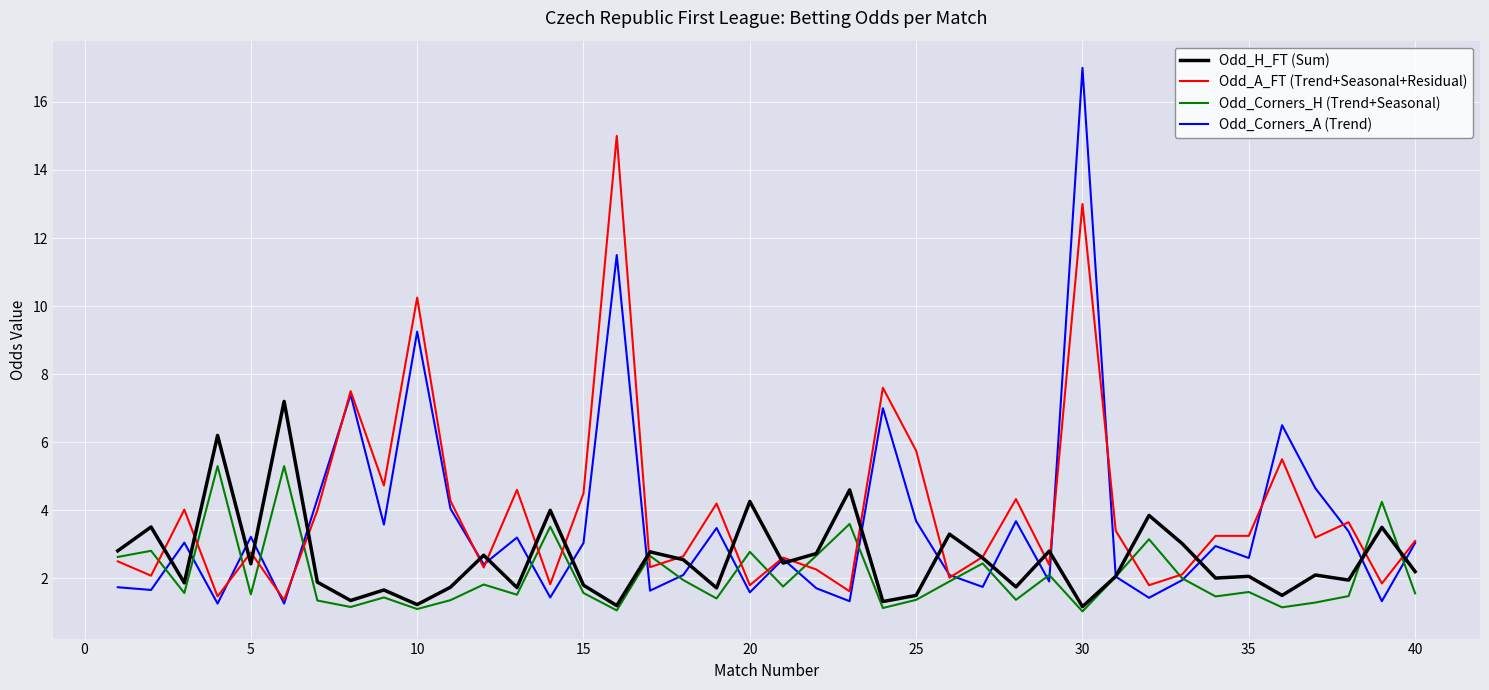

After their last crossing, which series has the higher values: Odd_Corners_A (Trend) or Odd_Corners_H (Trend+Seasonal)?

Odd_Corners_A (Trend)